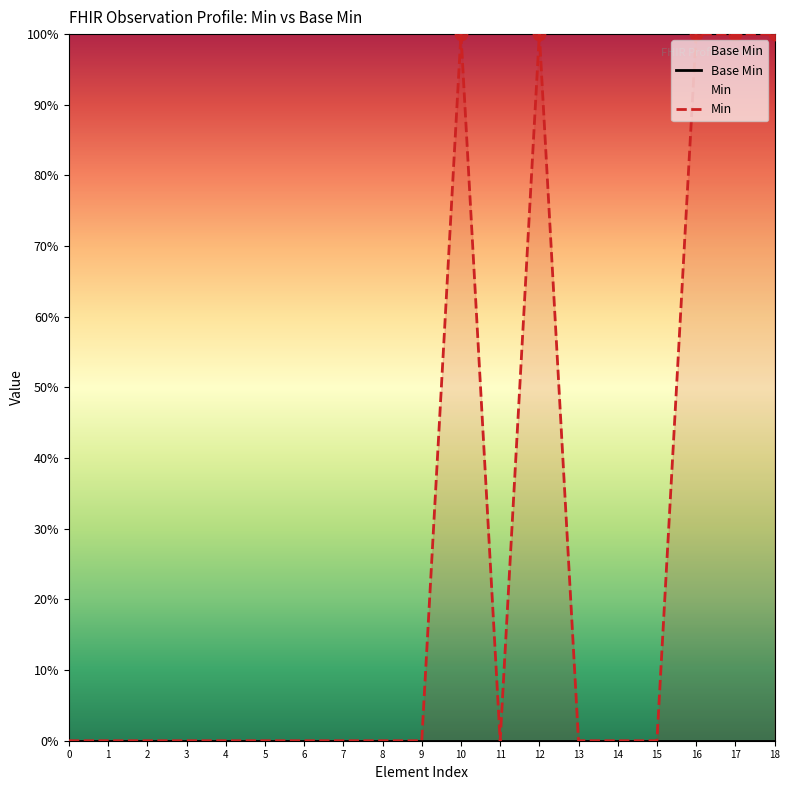

Which series contains the lowest Y value?

Base Min